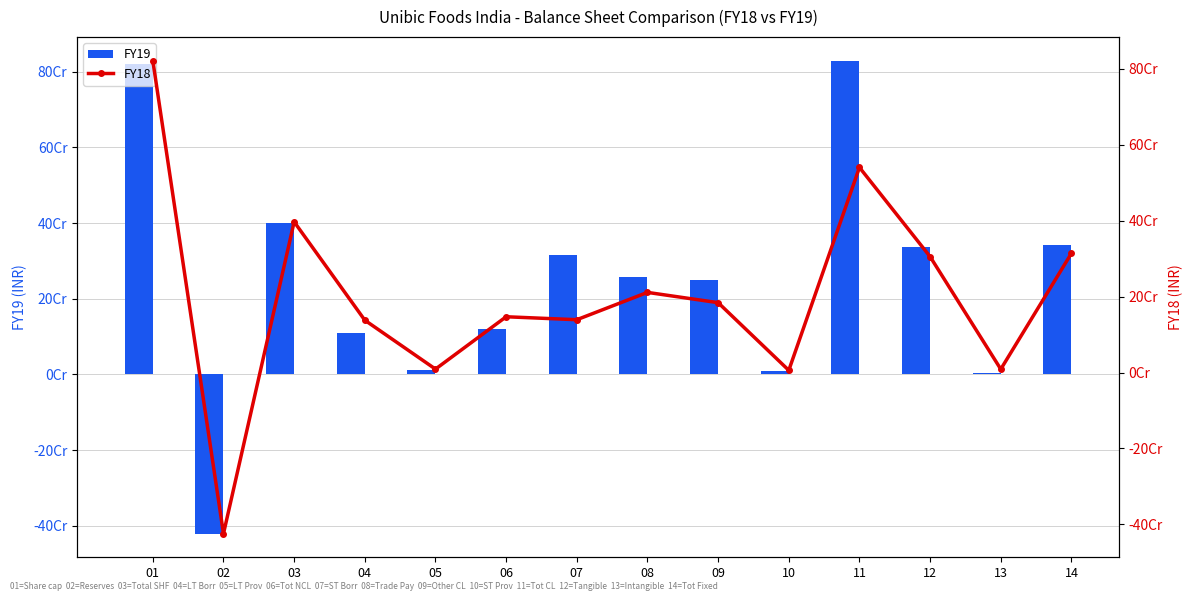

How many negative values does the FY19 series have?

1